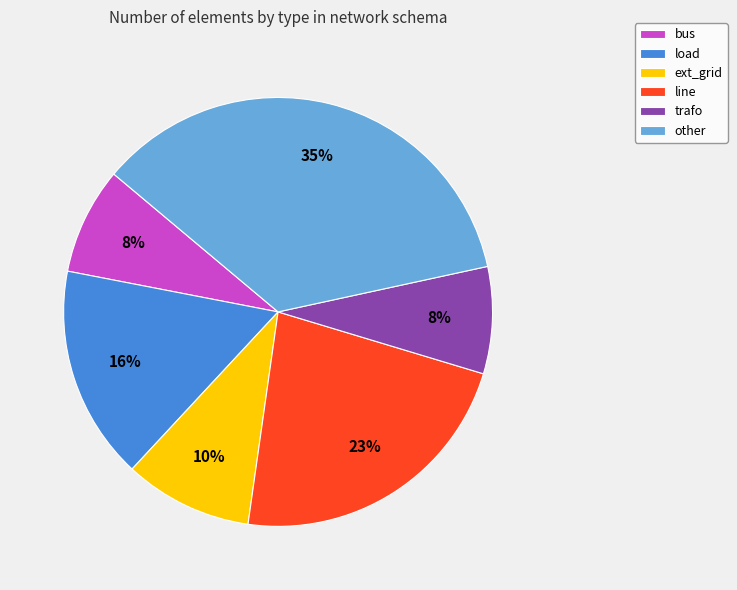

Does ext_grid account for over 50% of the chart?

No